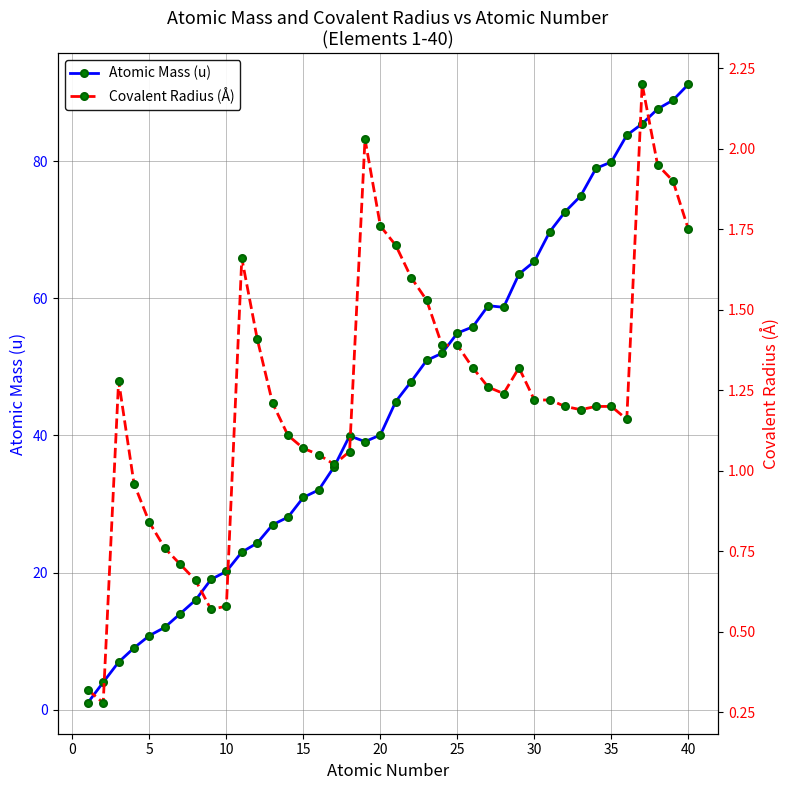

What is the lowest value of the Covalent Radius (Å) series?

0.3